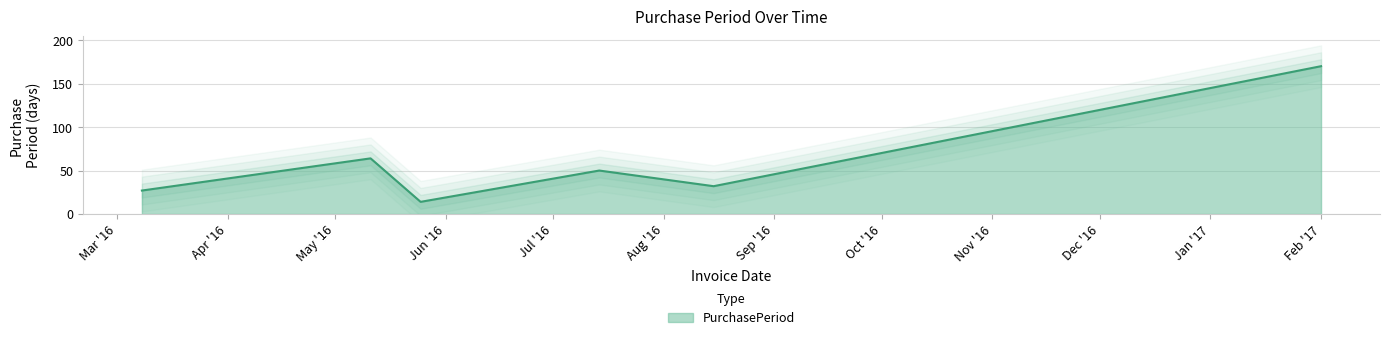

Where is the first local minimum?

2016-05-25